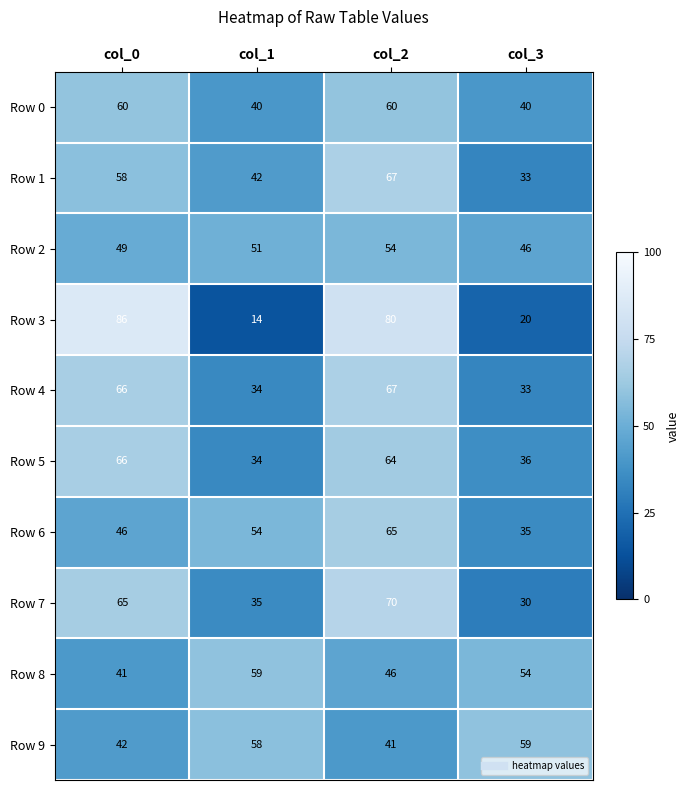

The value of Row 3 at col_0 is 86. True or false?

True